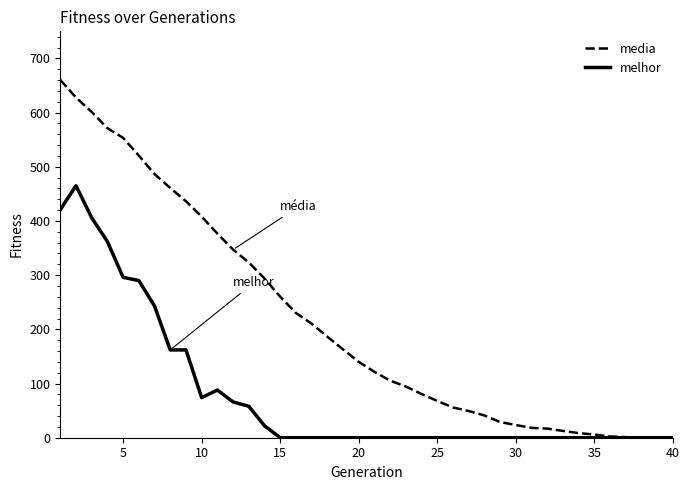

Which series has the largest range (max minus min)?

media